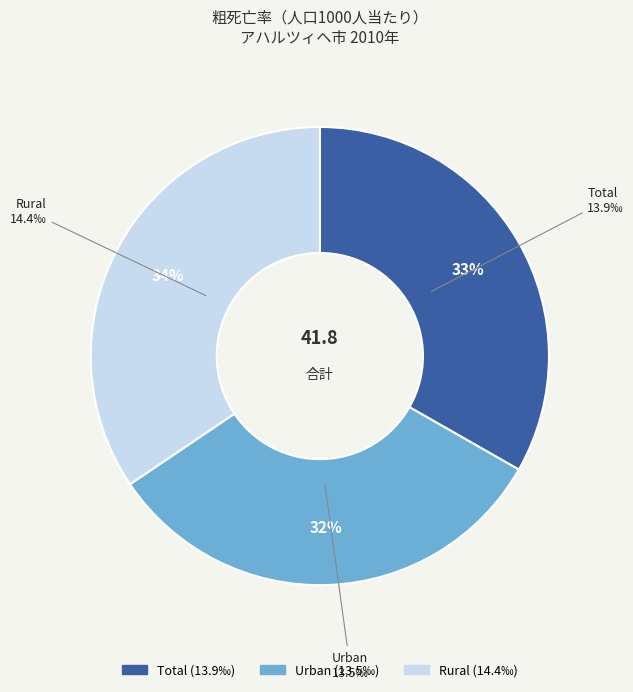

To the nearest percent, what is the difference between the Urban and Total slice percentages?

1%